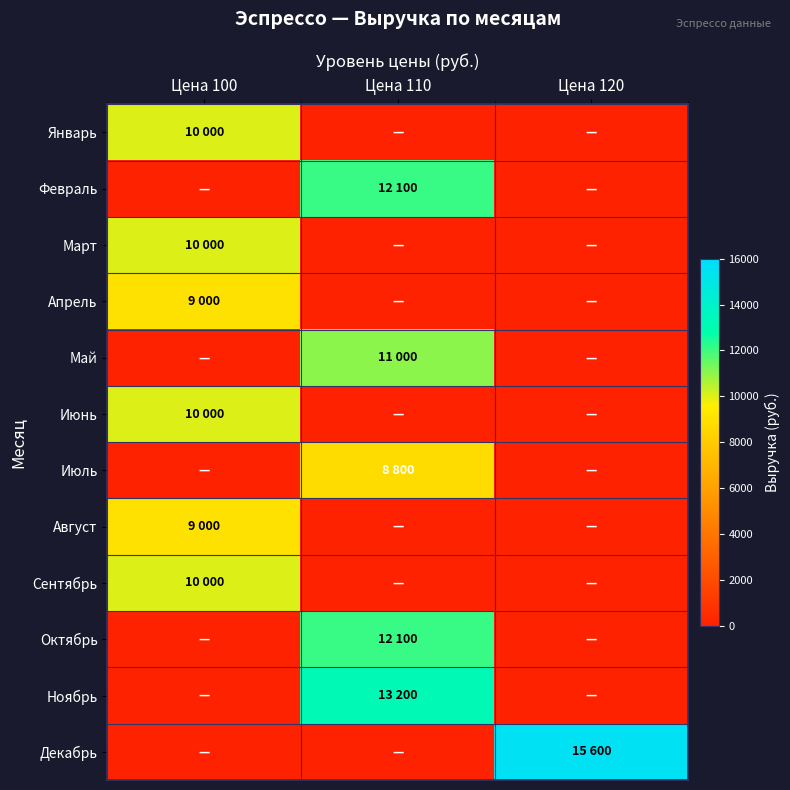

Reading right to left, list all the values displayed in this chart.

Январь: Цена 120=0	Цена 110=0	Цена 100=10000
Февраль: Цена 120=0	Цена 110=12100	Цена 100=0
Март: Цена 120=0	Цена 110=0	Цена 100=10000
Апрель: Цена 120=0	Цена 110=0	Цена 100=9000
Май: Цена 120=0	Цена 110=11000	Цена 100=0
Июнь: Цена 120=0	Цена 110=0	Цена 100=10000
Июль: Цена 120=0	Цена 110=8800	Цена 100=0
Август: Цена 120=0	Цена 110=0	Цена 100=9000
Сентябрь: Цена 120=0	Цена 110=0	Цена 100=10000
Октябрь: Цена 120=0	Цена 110=12100	Цена 100=0
Ноябрь: Цена 120=0	Цена 110=13200	Цена 100=0
Декабрь: Цена 120=15600	Цена 110=0	Цена 100=0